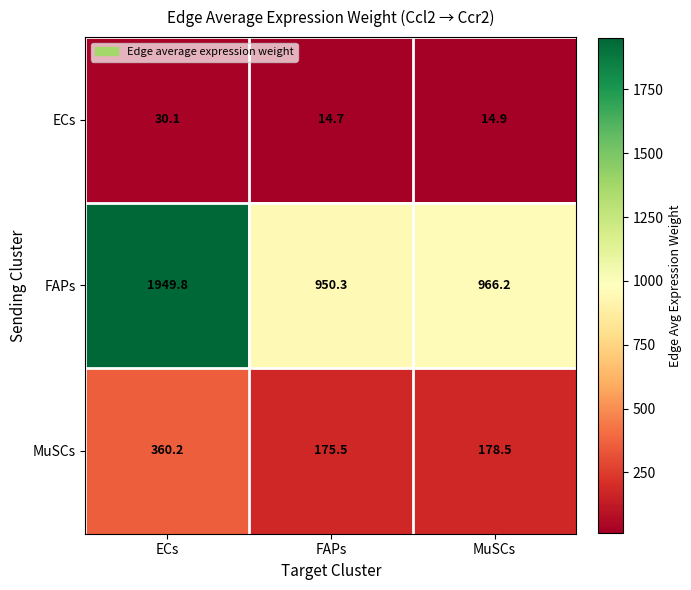

At which label does ECs reach its minimum?

FAPs